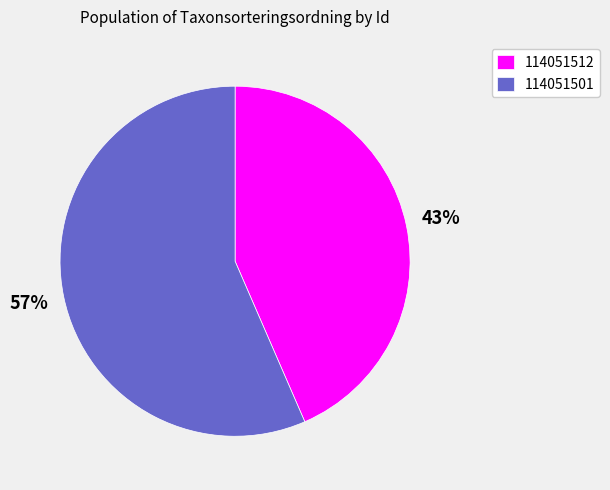

Which slice is the smallest?

114051512